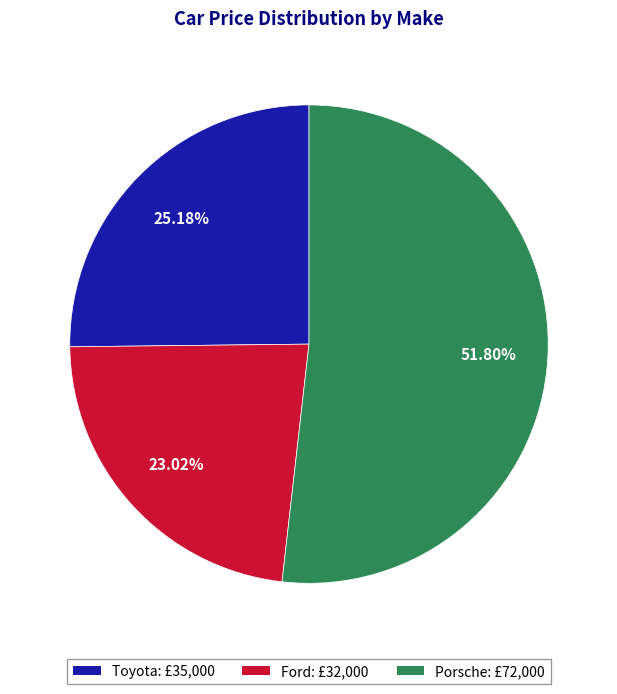

Between Ford and Porsche, which is larger?

Porsche